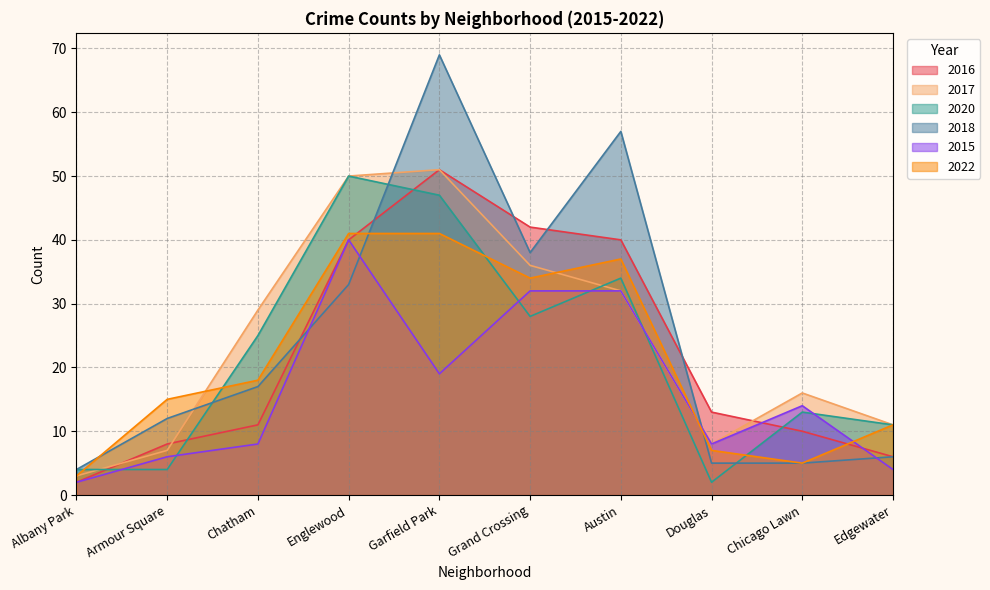

What is the label of the 7th point from the left?

Austin